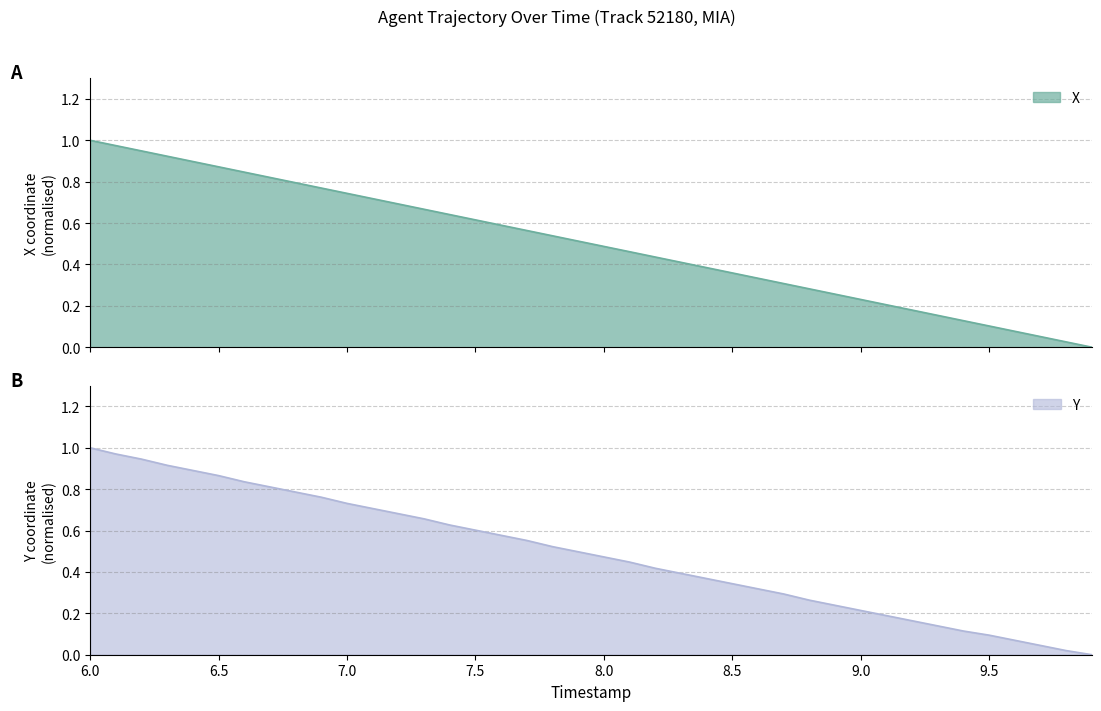

True or false: X and Y intersect in this chart.

False